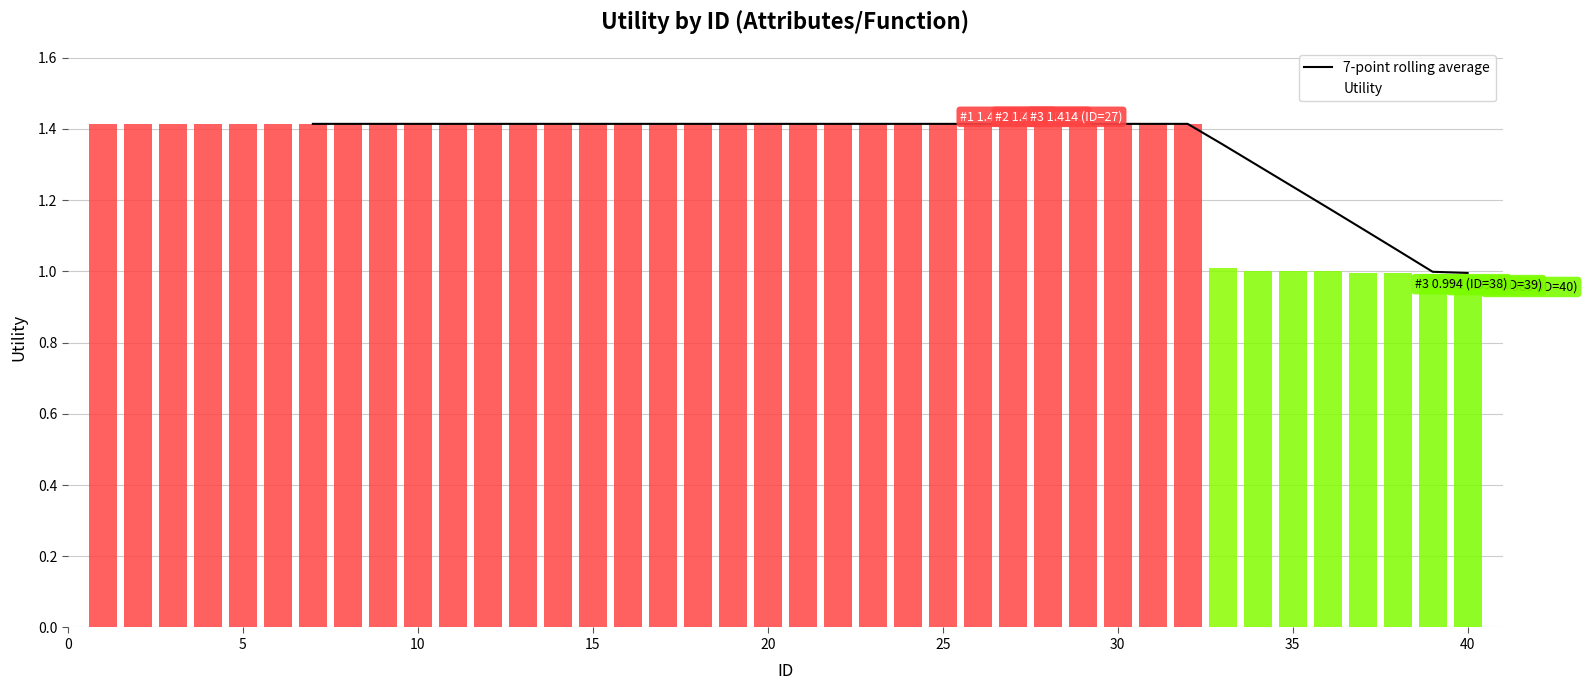

How many lines are shown in the chart?

1